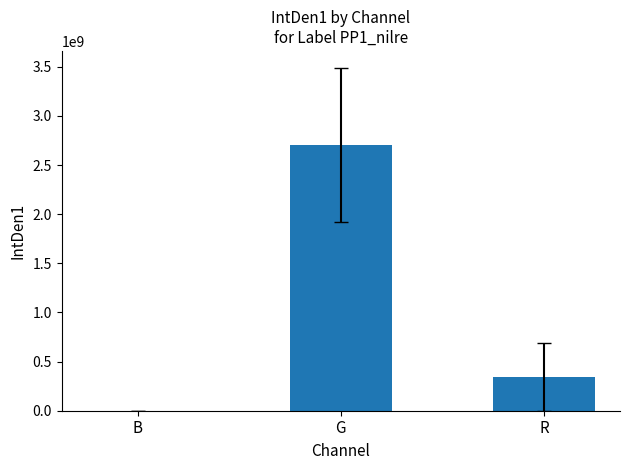

What is the change in value from G to R?

-2362233760